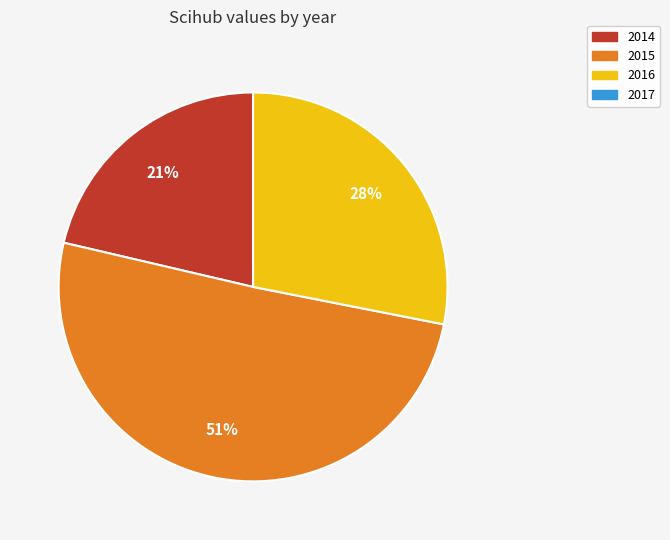

To the nearest percent, what is the average slice percentage?

33%